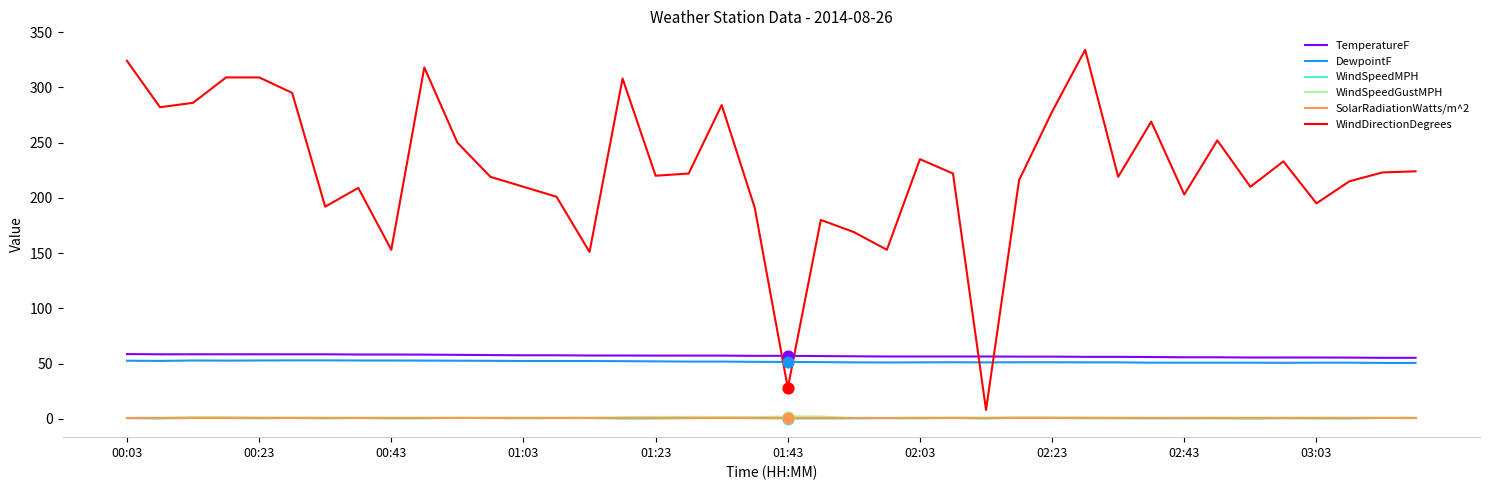

Which series has the largest total across all categories?

WindDirectionDegrees